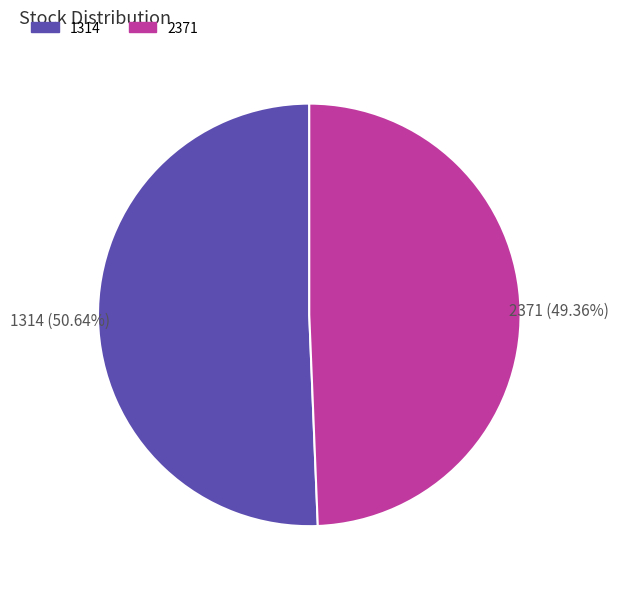

What is the largest slice in the pie chart?

1314